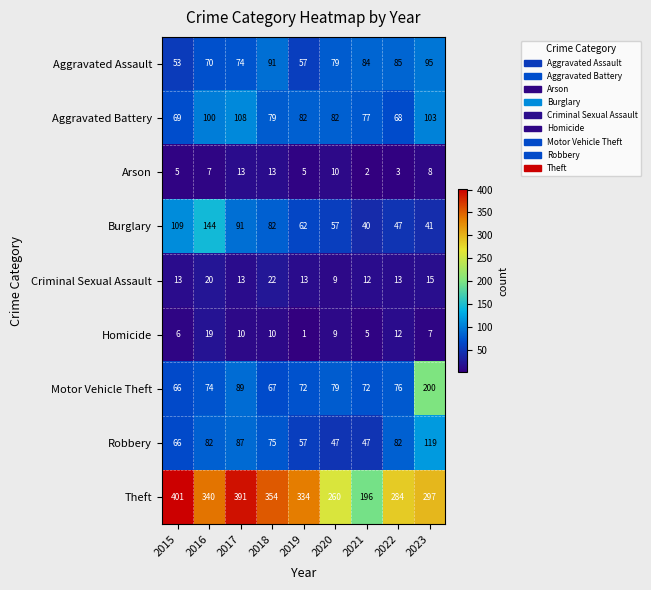

At which category is the sum across all series the highest?

2023